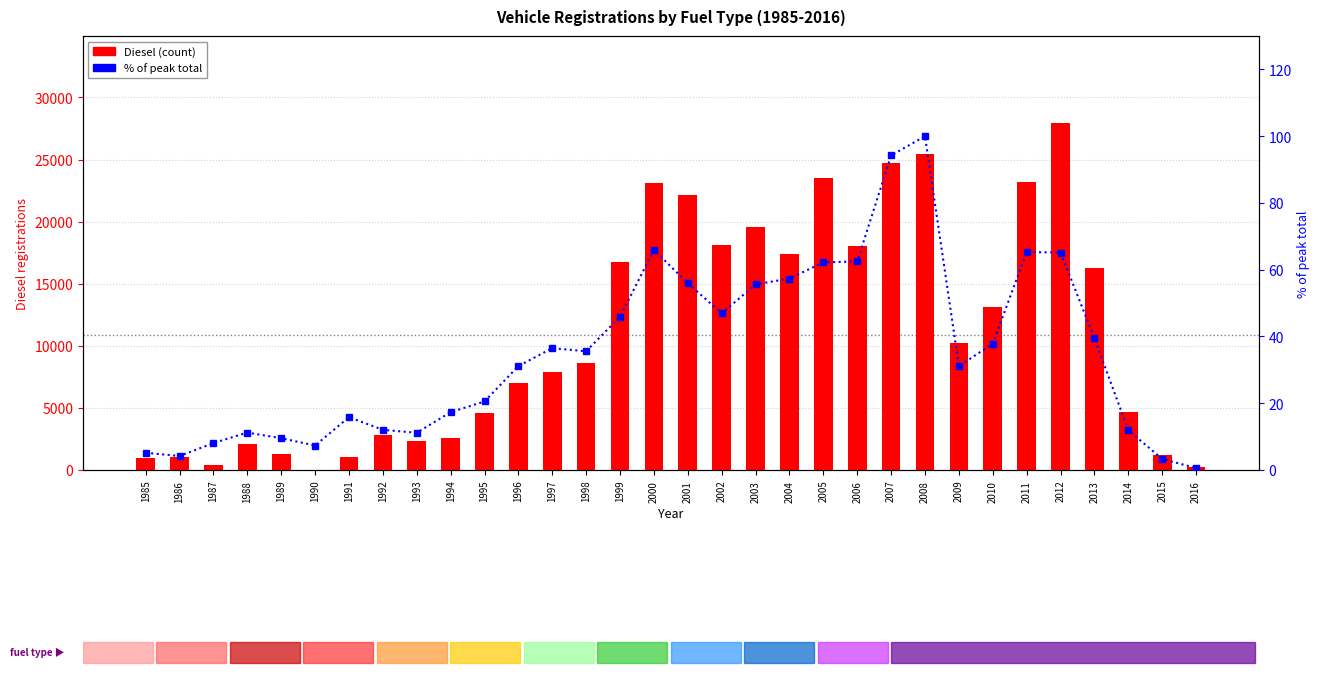

What is the sum of the Diesel values at 2012 and 2006?

45982.0